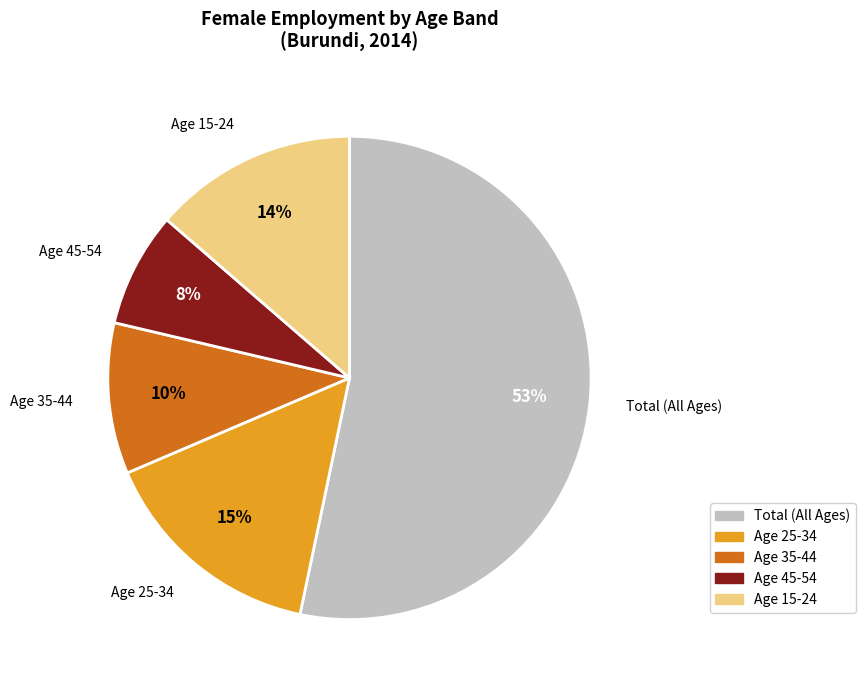

To the nearest percent, what is the average slice percentage?

20%